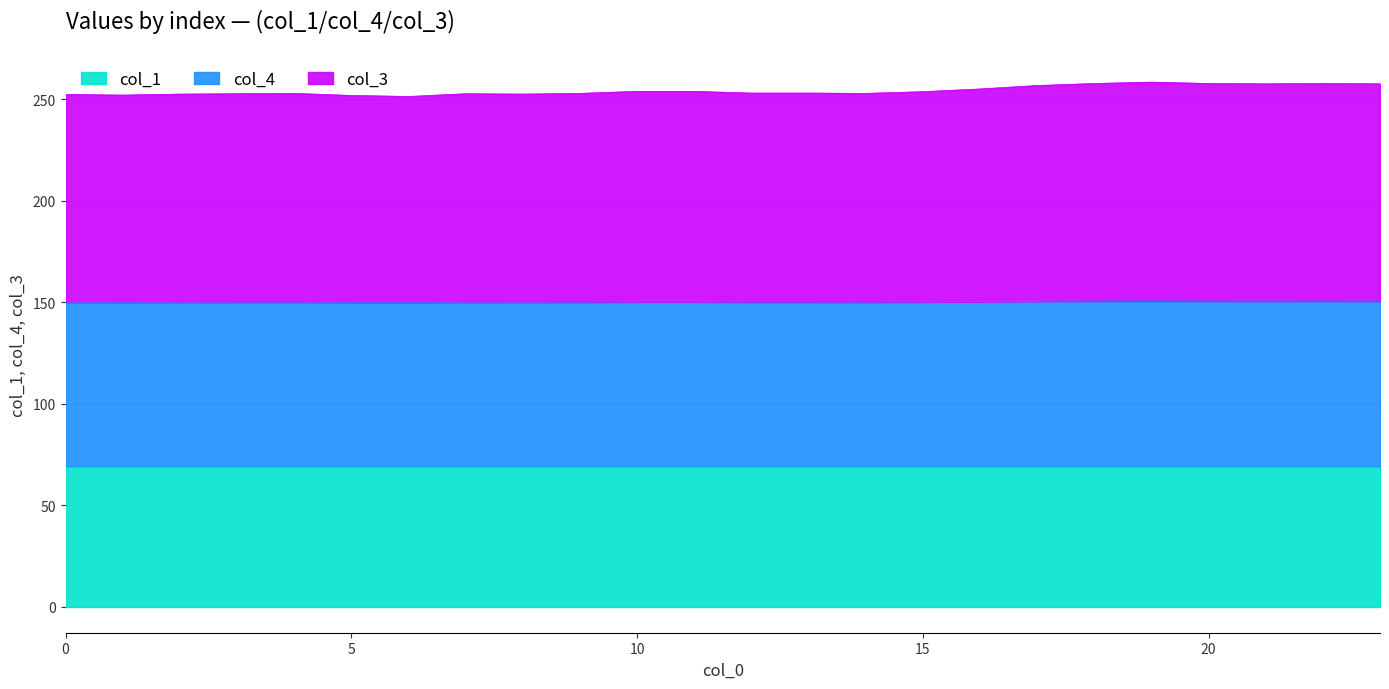

Is it true that col_4 equals 150.2 at 10?

True